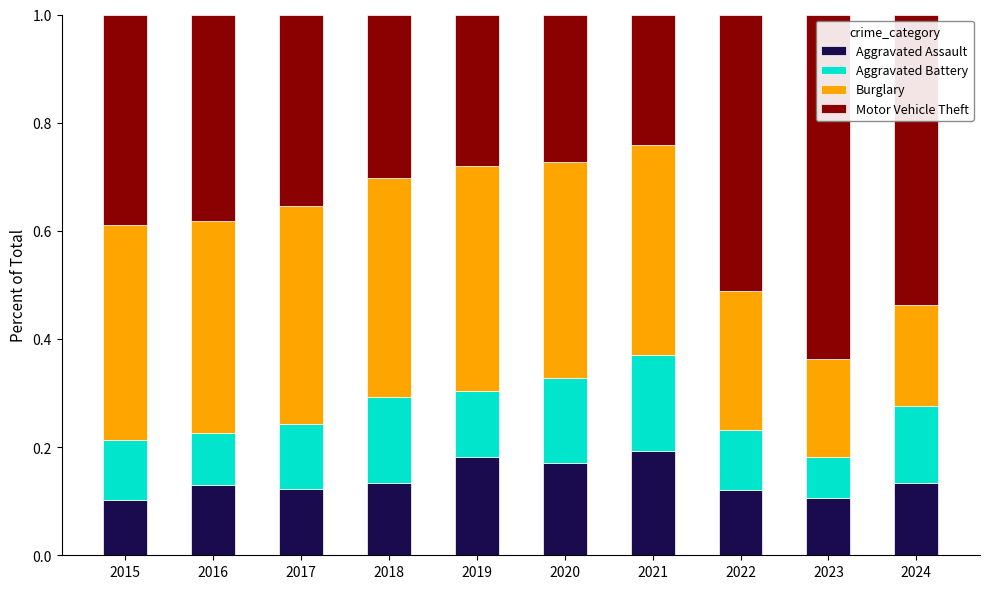

How many Aggravated Assault values are between 0 and 1?

10